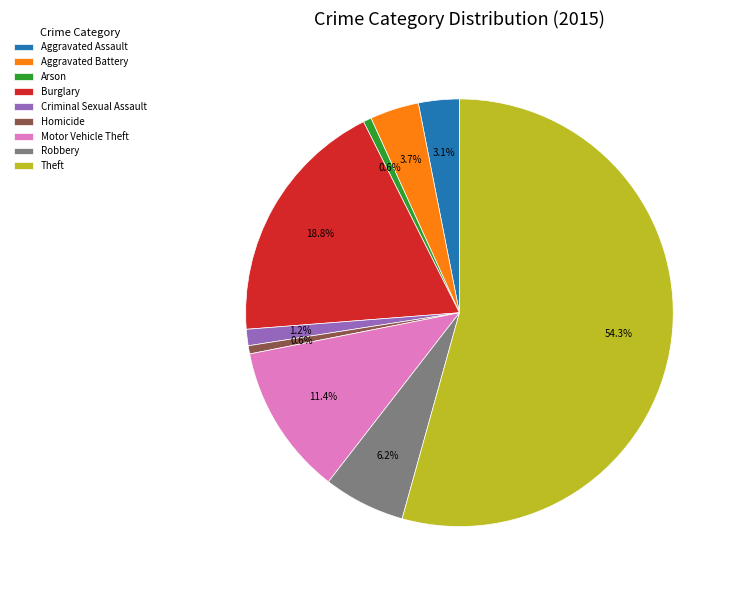

Is there any slice that represents more than half of the pie?

Yes